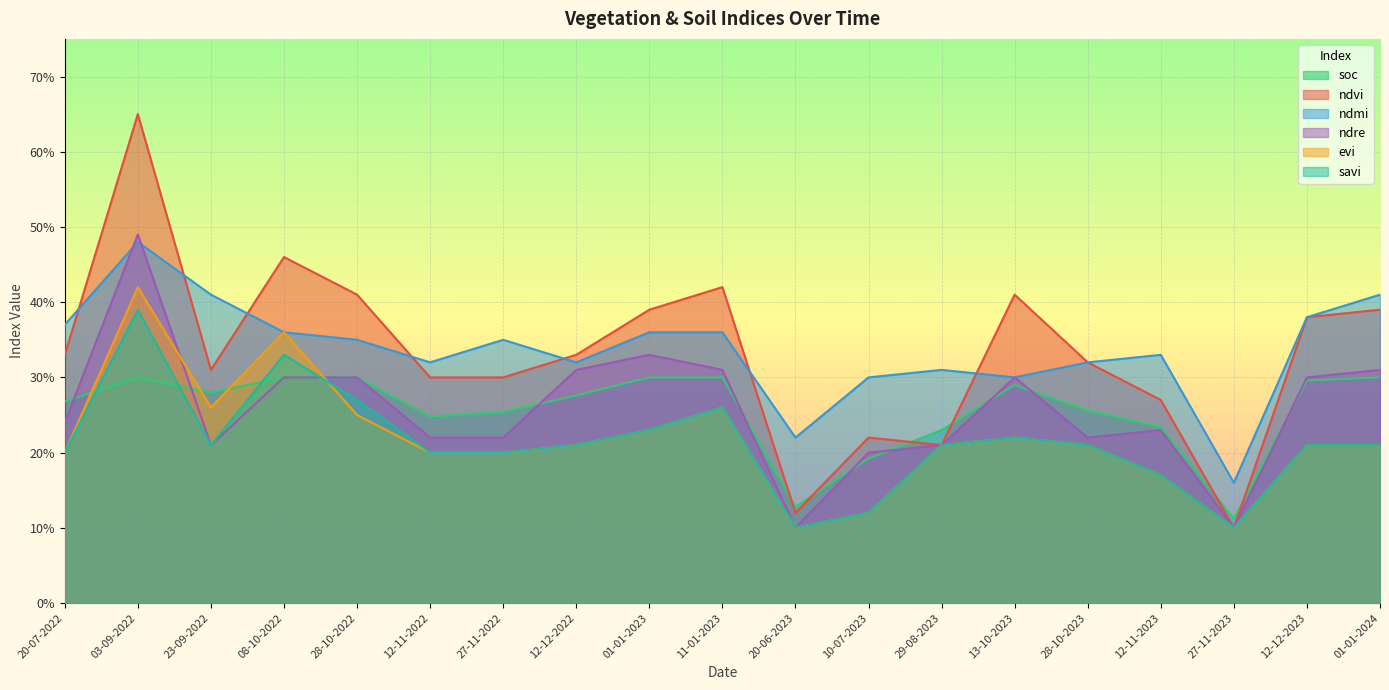

Reading left to right, transcribe all the data shown in this chart.

soc: 0.3	0.3	0.3	0.3	0.3	0.2	0.3	0.3	0.3	0.3	0.1	0.2	0.2	0.3	0.3	0.2	0.1	0.3	0.3
ndvi: 0.3	0.7	0.3	0.5	0.4	0.3	0.3	0.3	0.4	0.4	0.1	0.2	0.2	0.4	0.3	0.3	0.1	0.4	0.4
ndmi: 0.4	0.5	0.4	0.4	0.3	0.3	0.3	0.3	0.4	0.4	0.2	0.3	0.3	0.3	0.3	0.3	0.2	0.4	0.4
ndre: 0.2	0.5	0.2	0.3	0.3	0.2	0.2	0.3	0.3	0.3	0.1	0.2	0.2	0.3	0.2	0.2	0.1	0.3	0.3
evi: 0.2	0.4	0.3	0.4	0.2	0.2	0.2	0.2	0.2	0.3	0.1	0.1	0.2	0.2	0.2	0.2	0.1	0.2	0.2
savi: 0.2	0.4	0.2	0.3	0.3	0.2	0.2	0.2	0.2	0.3	0.1	0.1	0.2	0.2	0.2	0.2	0.1	0.2	0.2